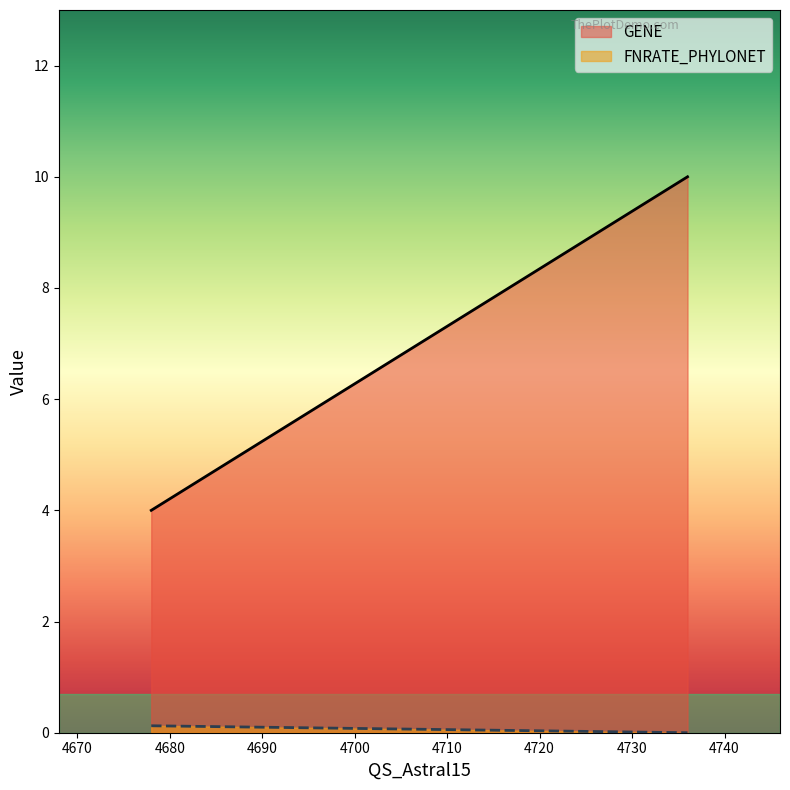

Which series has the largest total across all categories?

GENE